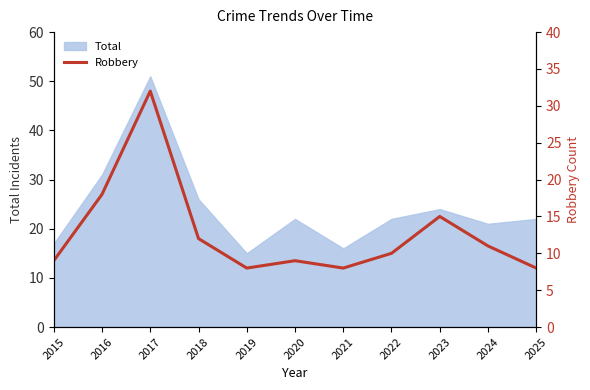

The chart shows a value of 6 at 2020. True or false?

False